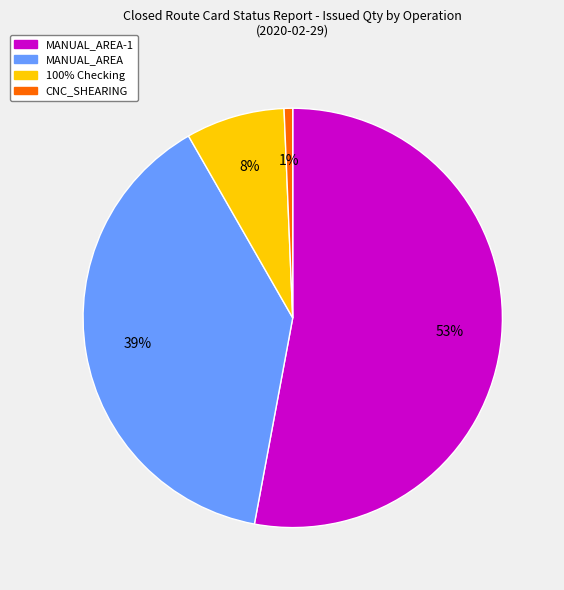

To the nearest percent, what is the average slice percentage?

25%